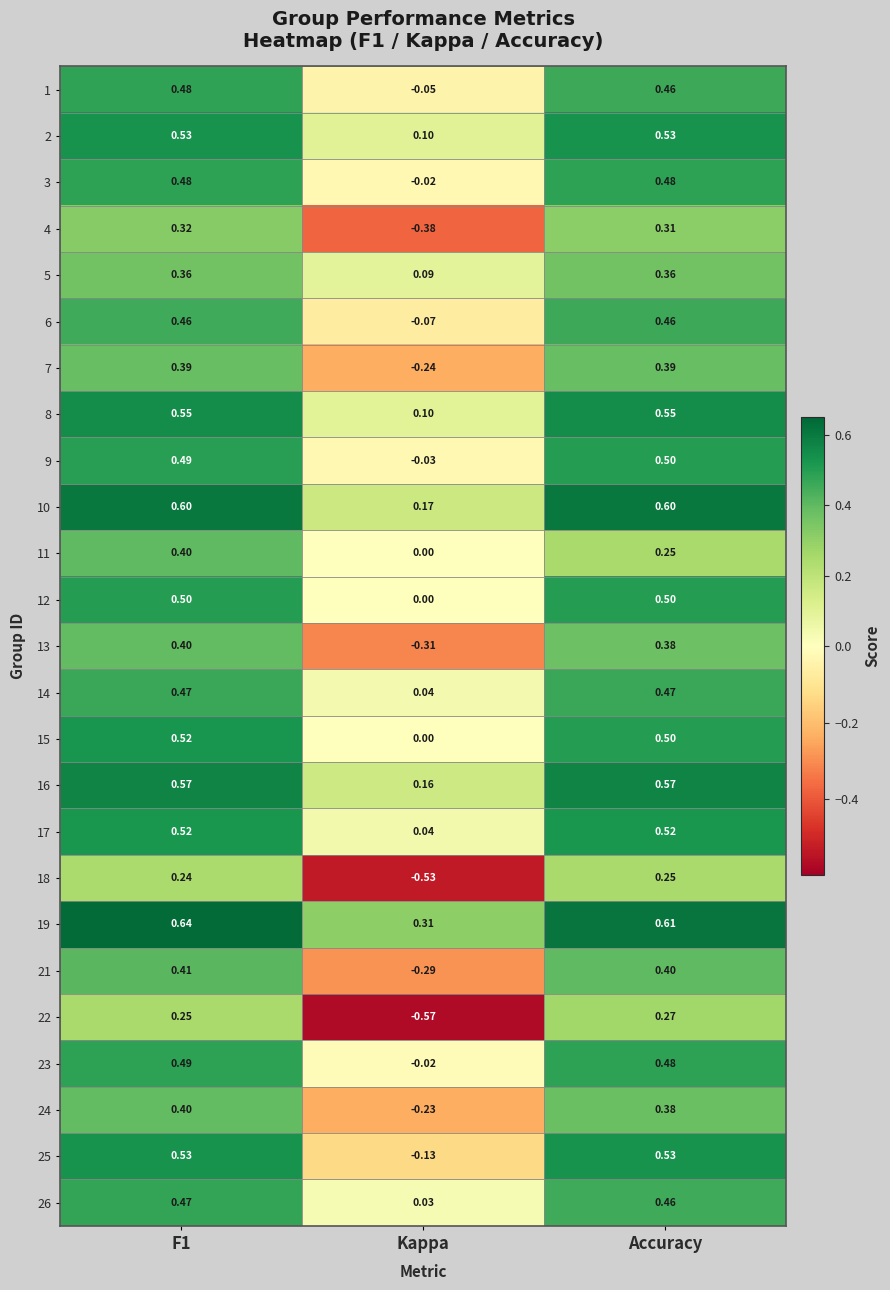

At how many categories does at least one series exceed 0?

3